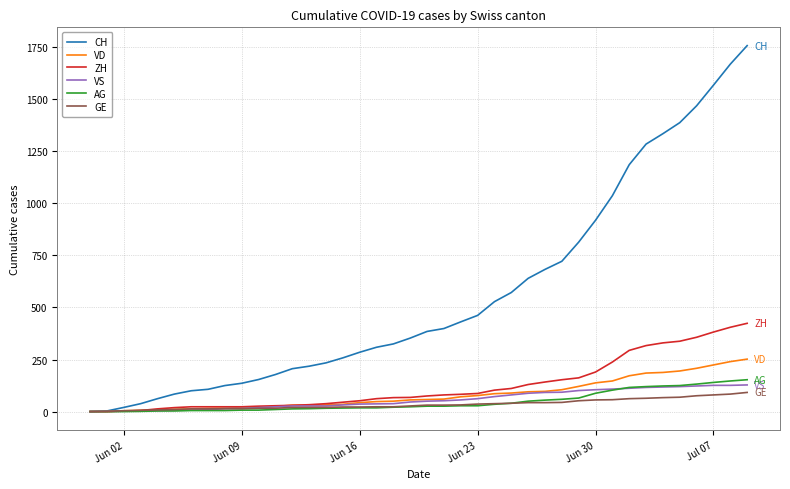

Which series has the largest range (max minus min)?

CH